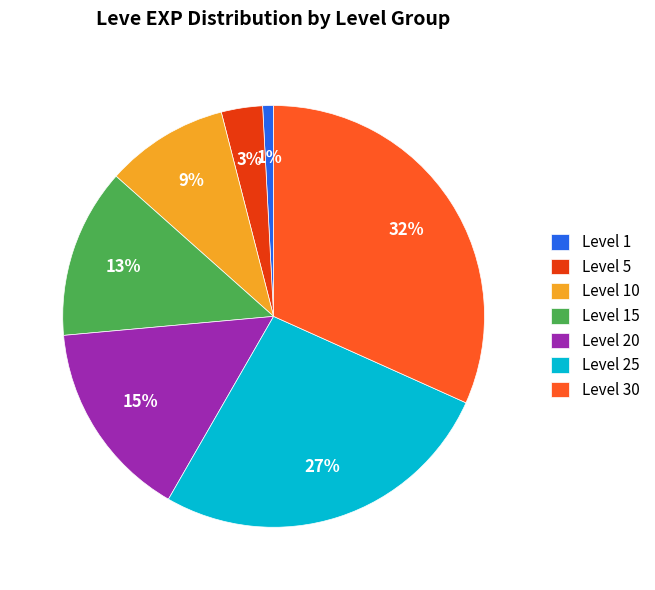

Between Level 10 and Level 5, which is larger?

Level 10